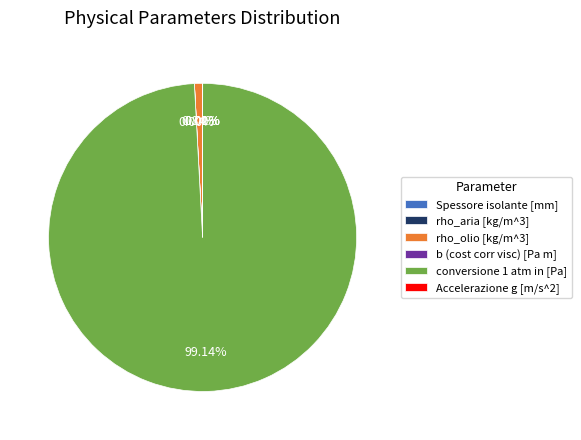

Is conversione 1 atm in [Pa] the majority of the pie?

Yes